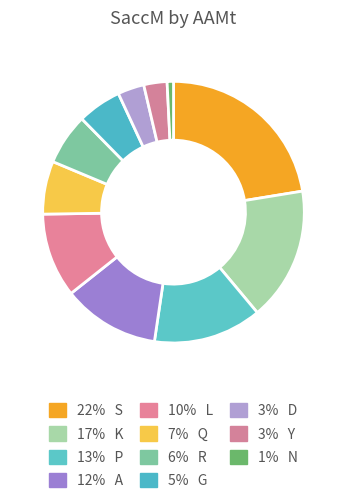

How many slices are in this pie chart?

11